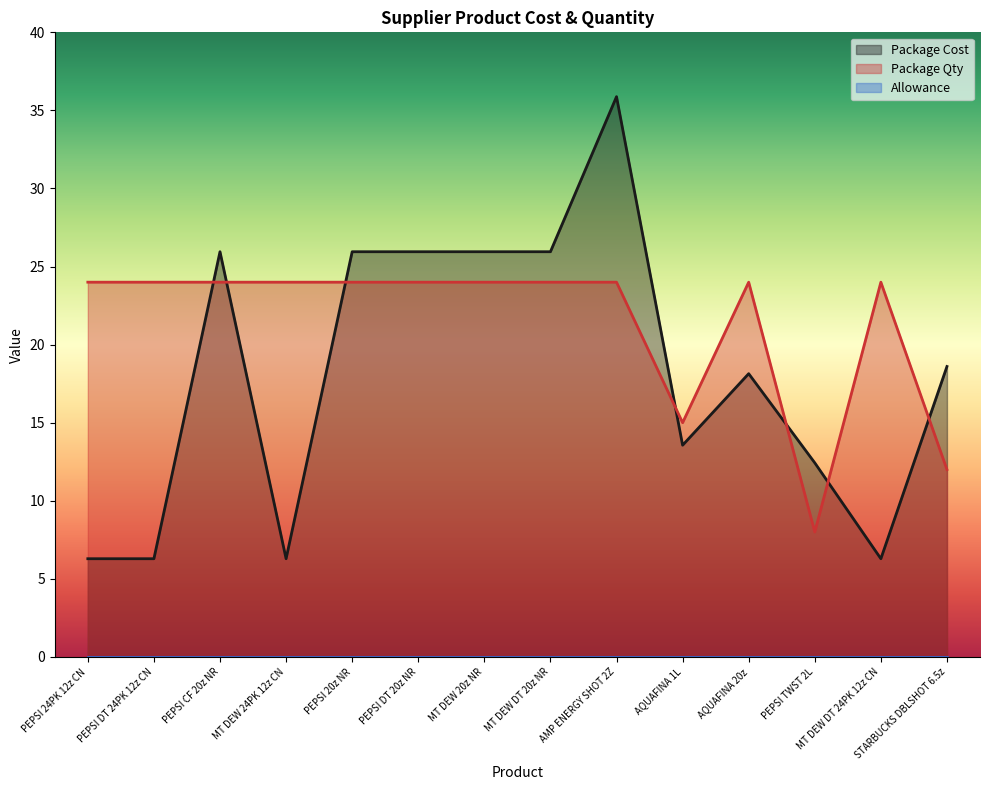

The value of Package Qty at MT DEW DT 20z NR is 24.0. True or false?

True